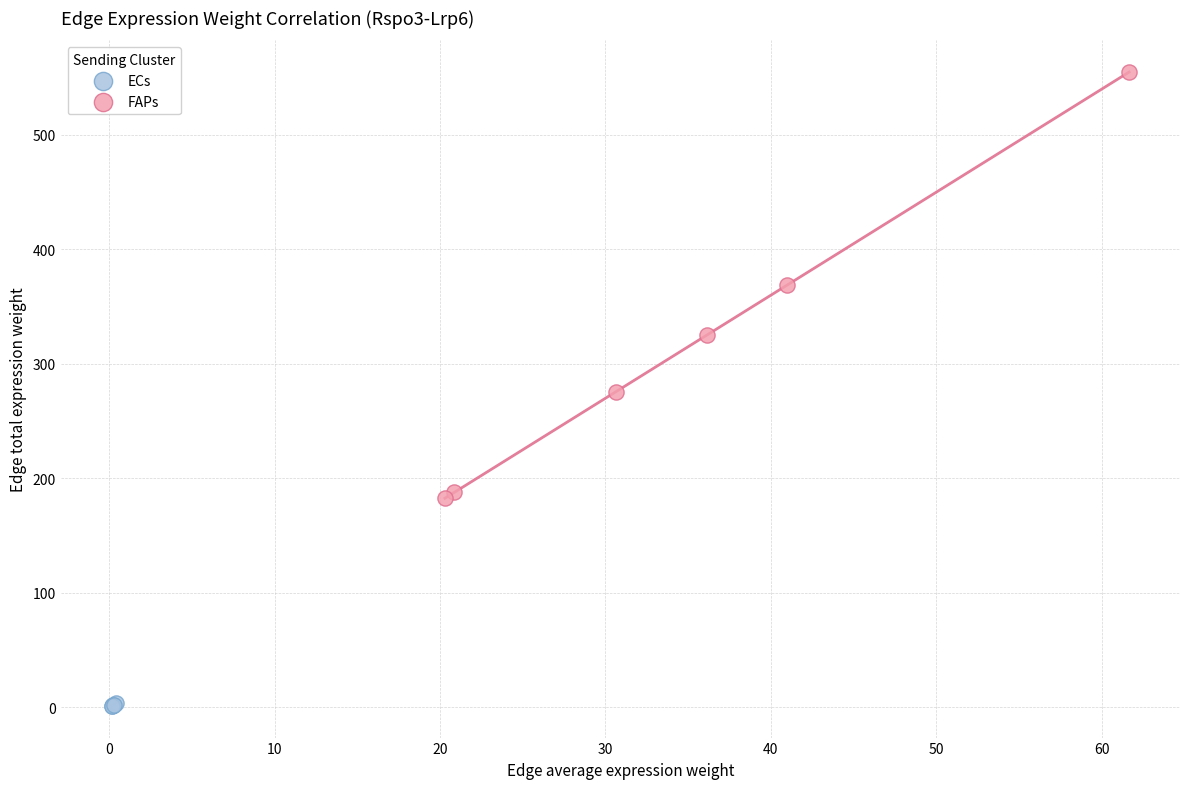

Which series has the largest Y range (max minus min)?

FAPs